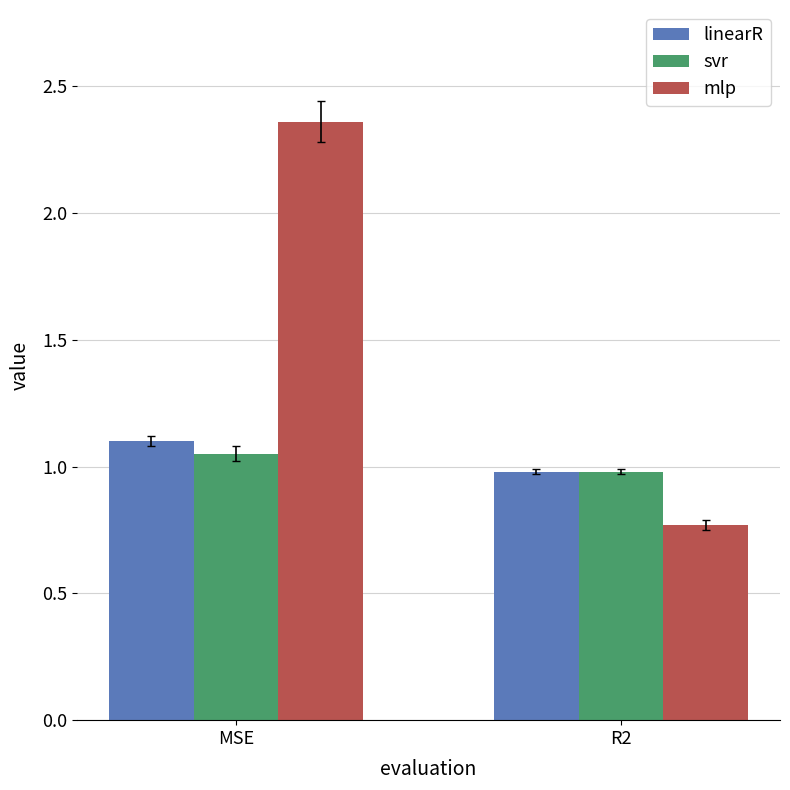

What is the difference between the highest and lowest values at R2?

0.2